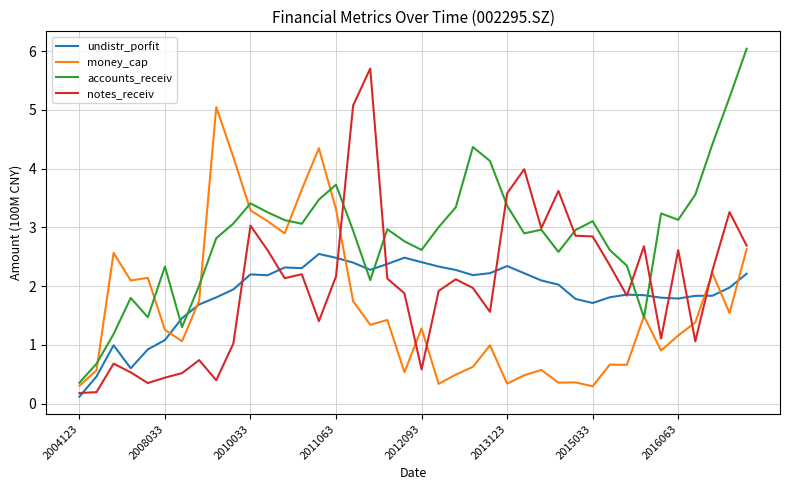

Which series has the largest total across all categories?

accounts_receiv